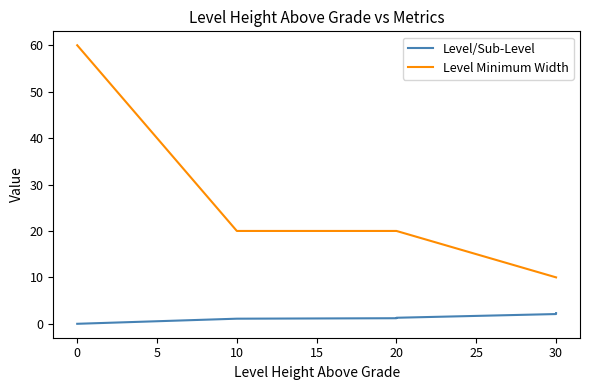

The Level/Sub-Level series shows 0.7 at 20. True or false?

False